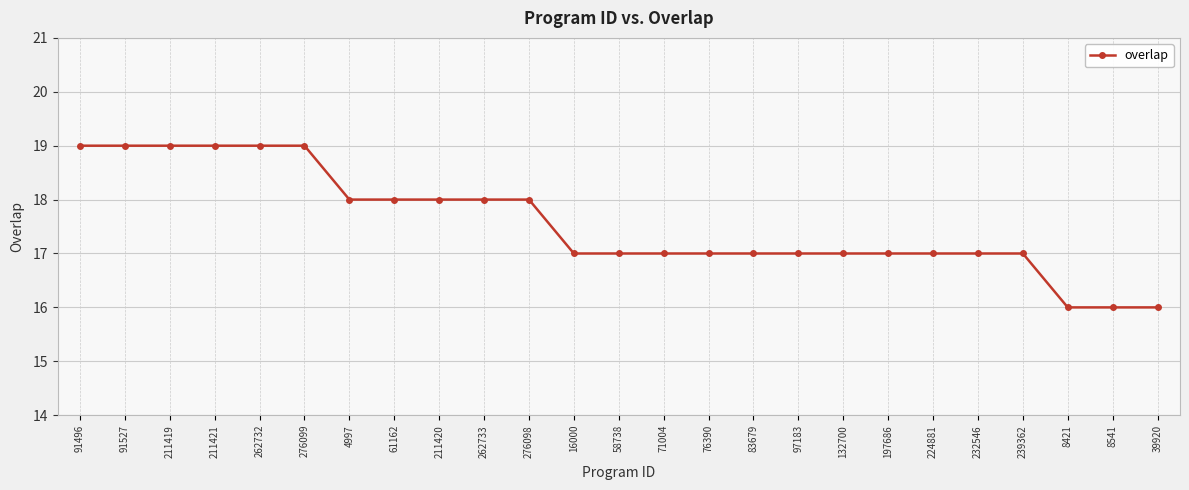

What is the approximate value at 61162?

18